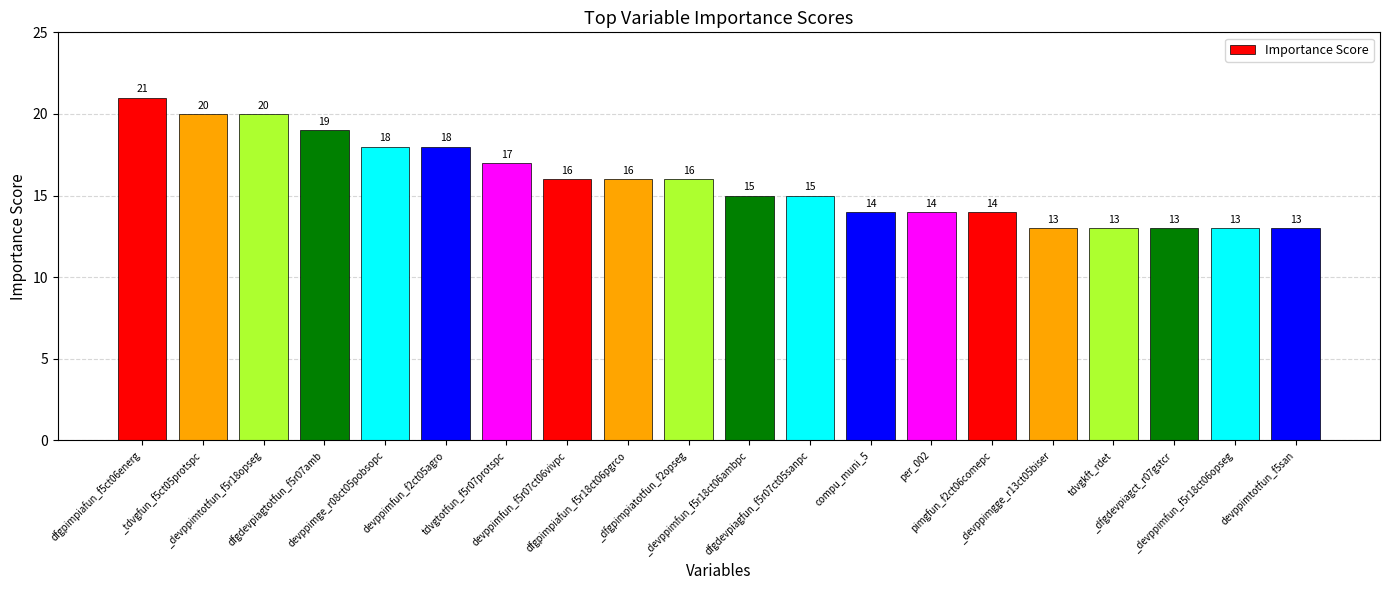

Does the chart contain stacked bars?

No